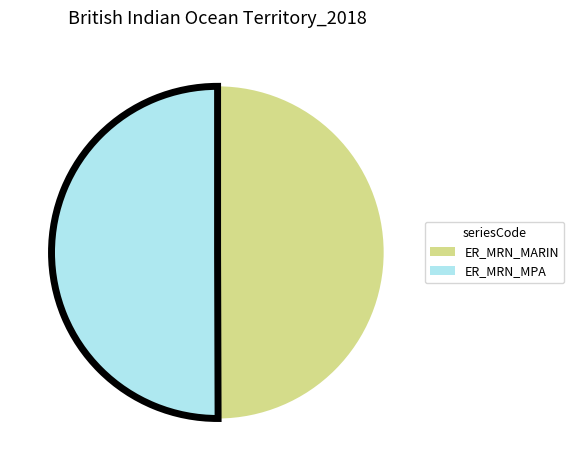

Is the sum of ER_MRN_MPA and ER_MRN_MARIN greater than half?

Yes